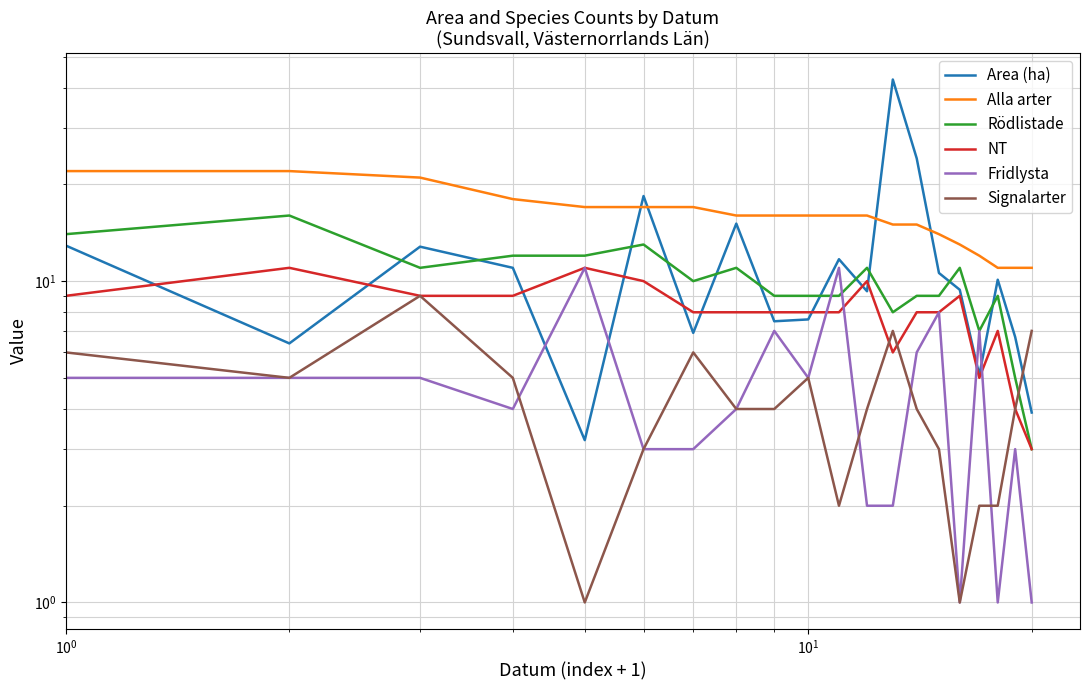

Count the number of data series in this chart.

6